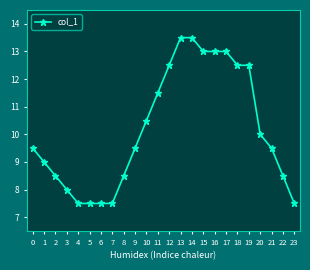

The value at 17 is 13.0. True or false?

True